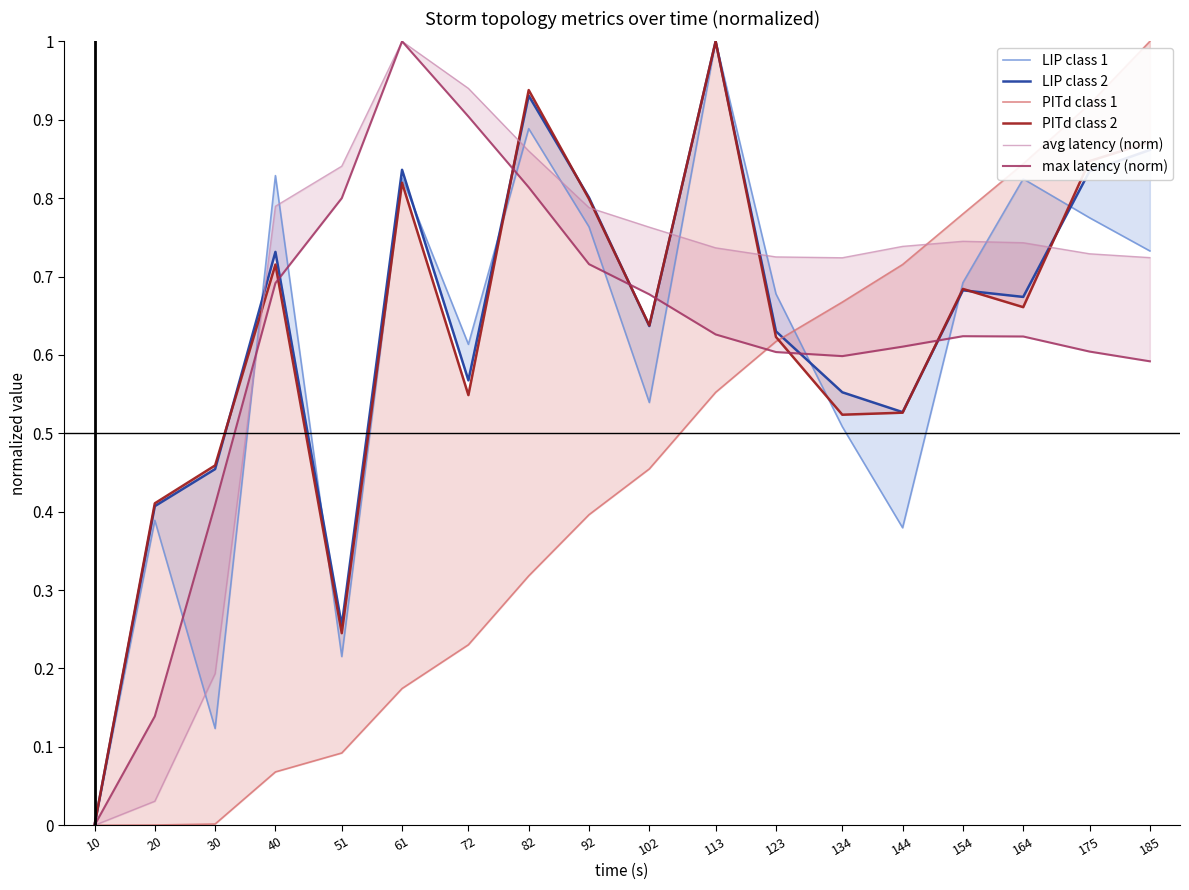

At which label is max latency (norm) closest to 0?

10